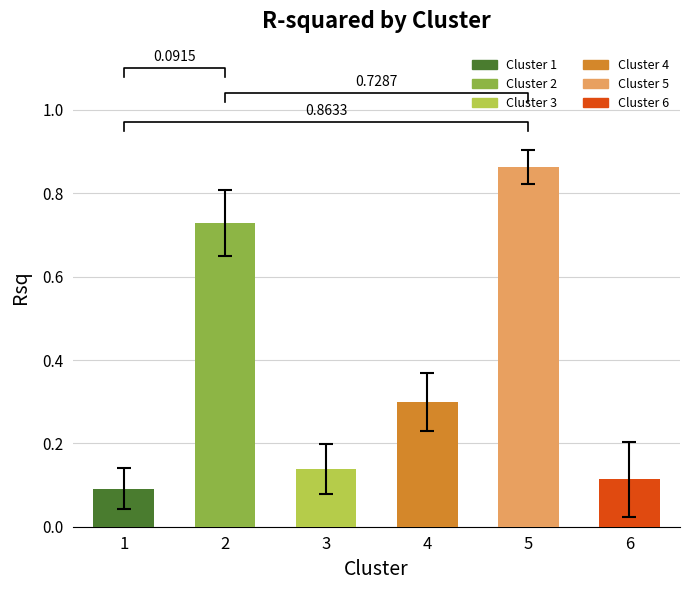

What is the value of the 6th bar from the left?

0.1